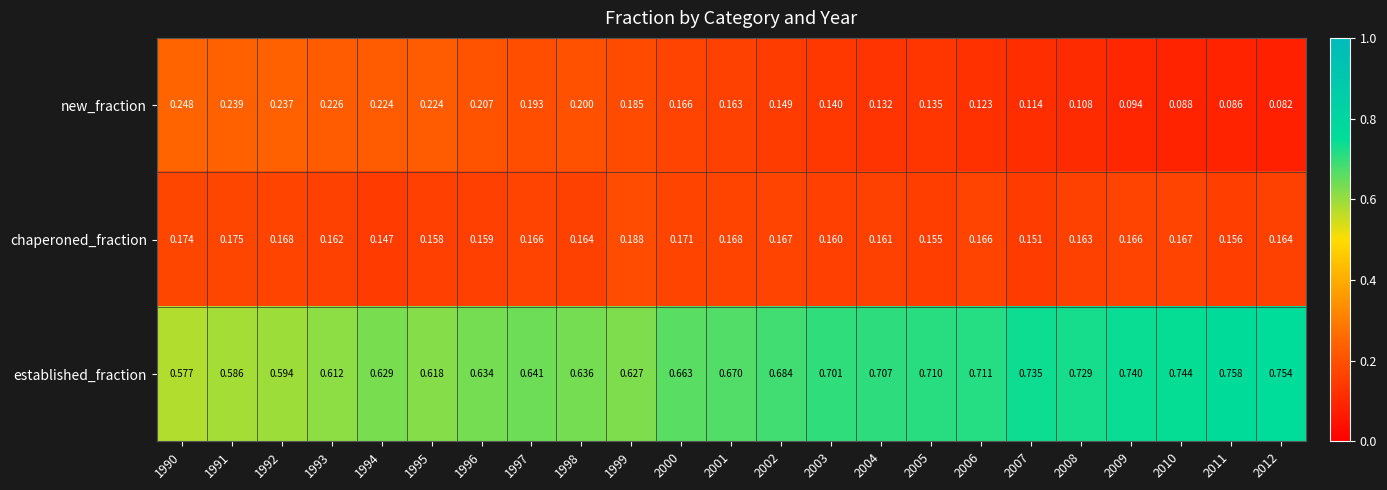

Which label corresponds to the largest value in the chart?

2011